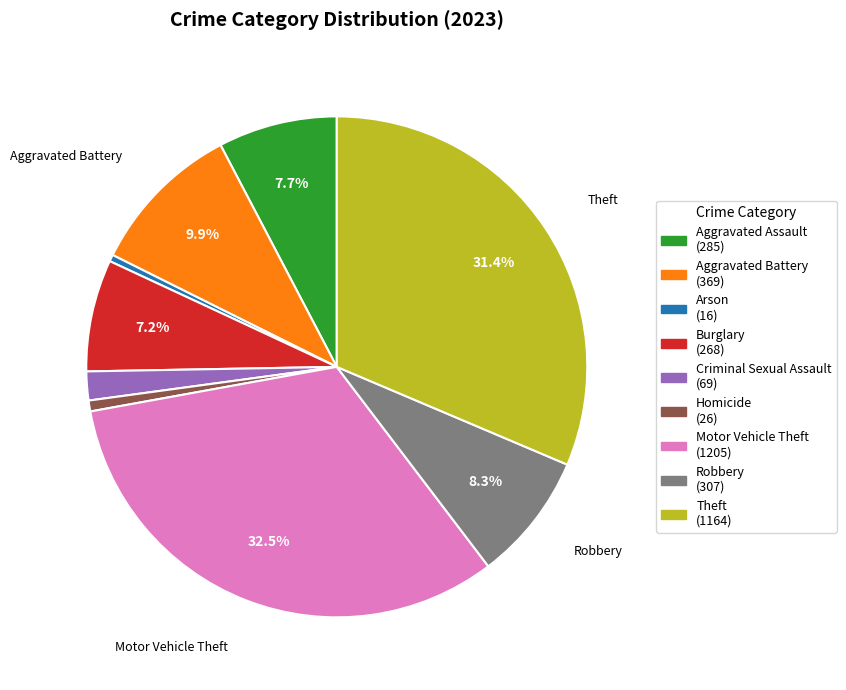

Is there a majority slice in this chart?

No